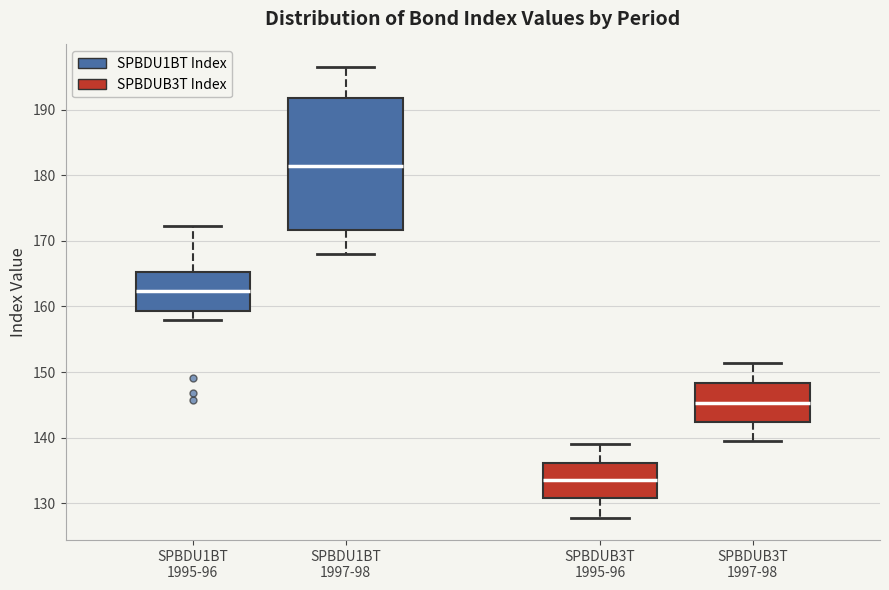

Reading left to right, transcribe this box plot: for each box, give where its median line is, the range the box spans, and where its two whiskers end, as read against the y-axis. The values are not printed on the chart, so give them approximately, as read against the axis.

SPBDU1BT 1995-96: median 162, box 159 to 165, whiskers 158 to 172
SPBDU1BT 1997-98: median 182, box 172 to 192, whiskers 168 to 197
SPBDUB3T 1995-96: median 134, box 131 to 136, whiskers 128 to 139
SPBDUB3T 1997-98: median 145, box 142 to 148, whiskers 140 to 151